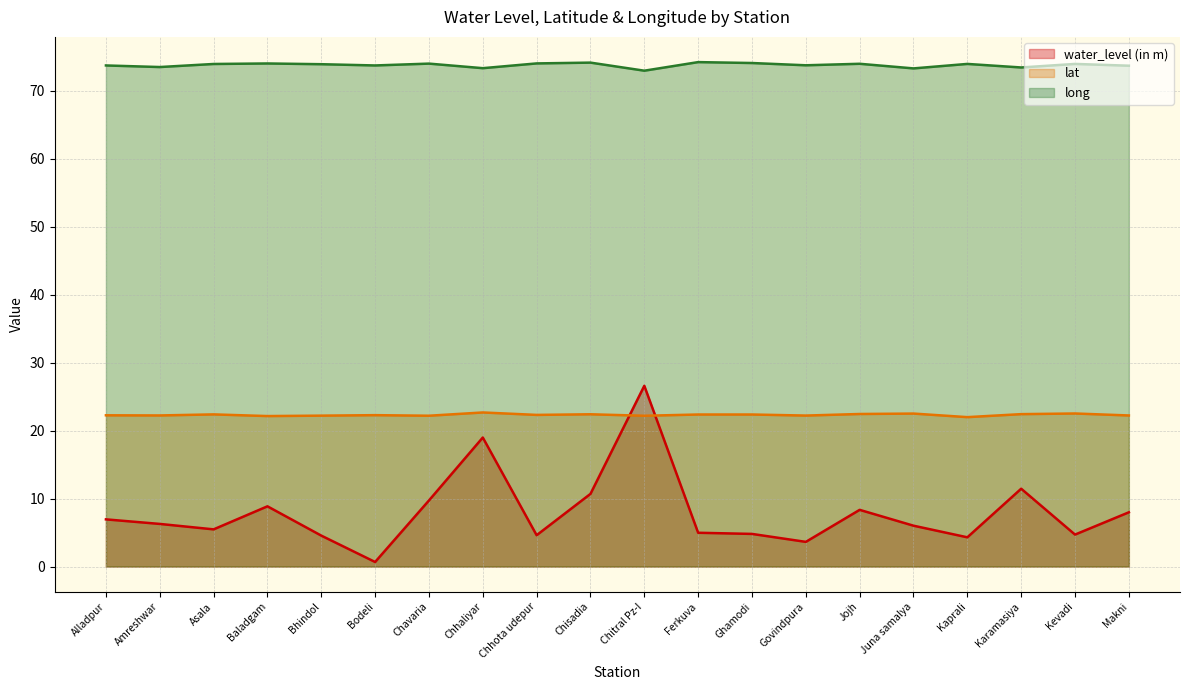

How many lines are shown in the chart?

3